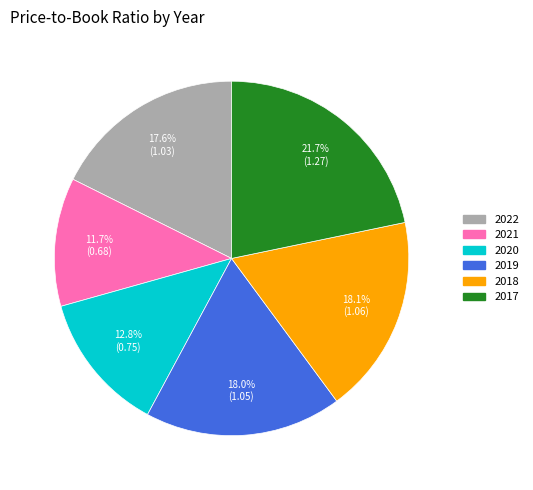

To the nearest percent, what is the combined percentage of 2022 and 2017?

39%